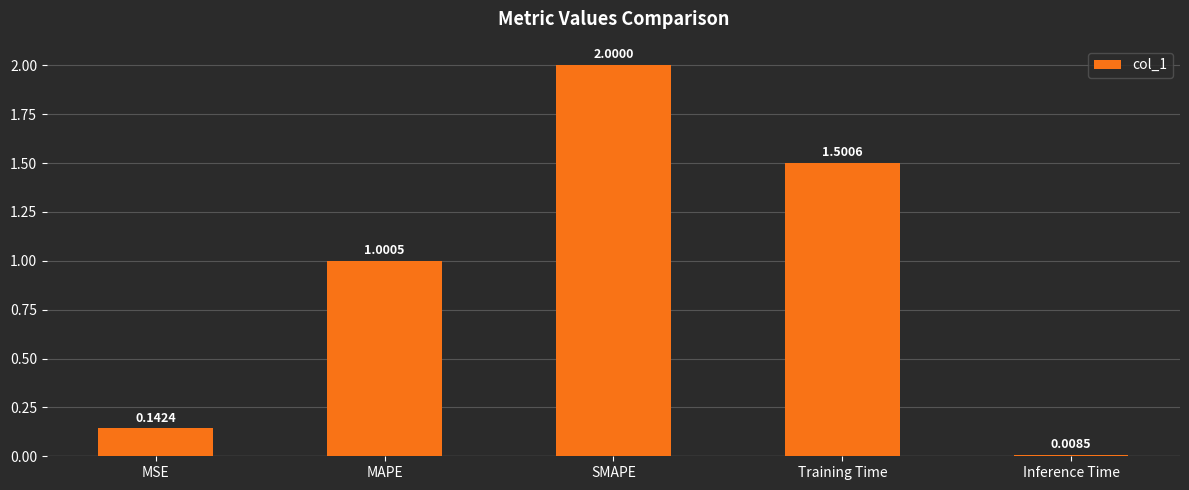

How many categories are shown in the chart?

5